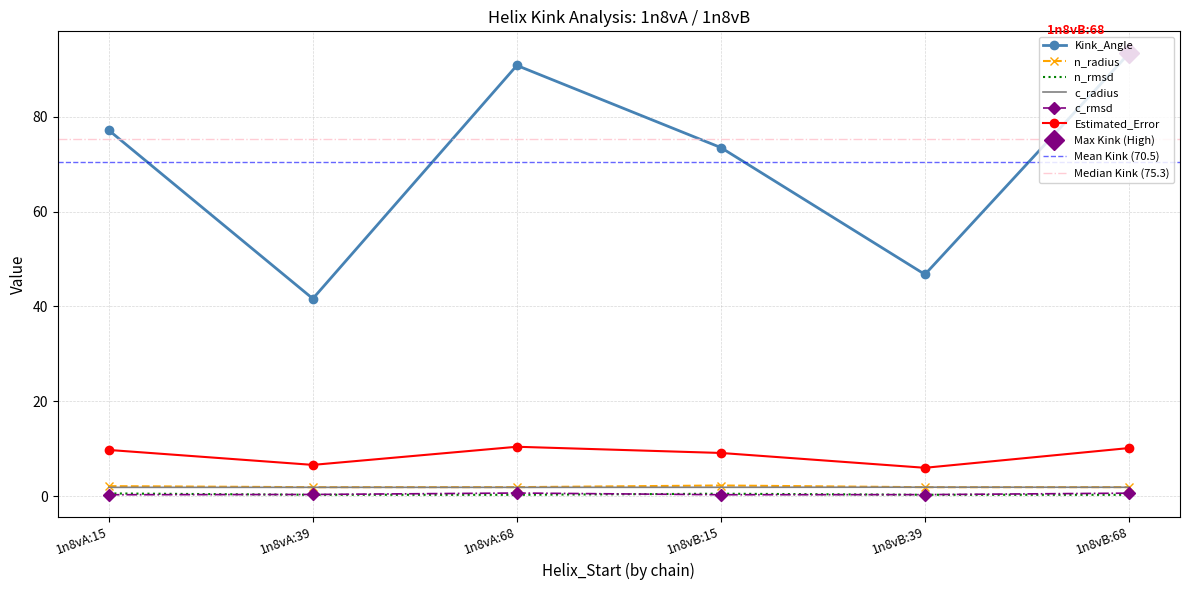

At which category does Kink_Angle reach its first local peak?

1n8vA:68